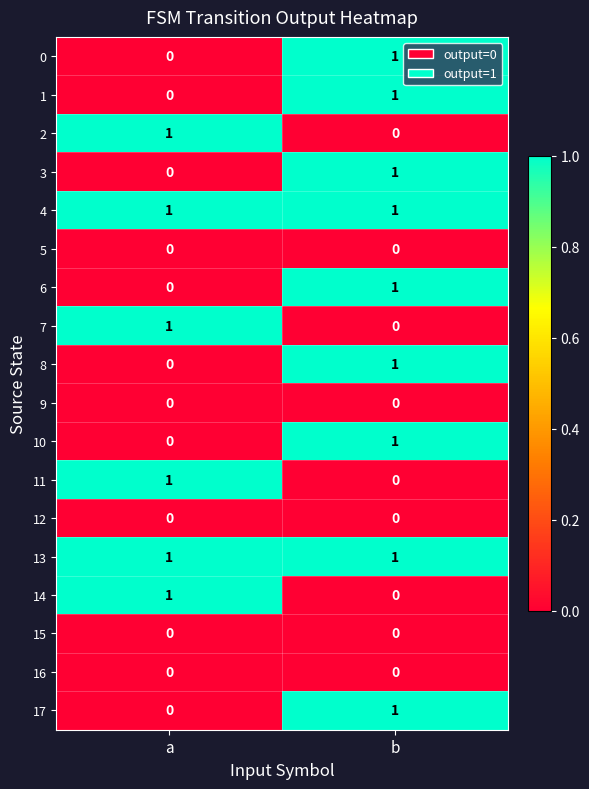

The 8 series shows -1 at a. True or false?

False